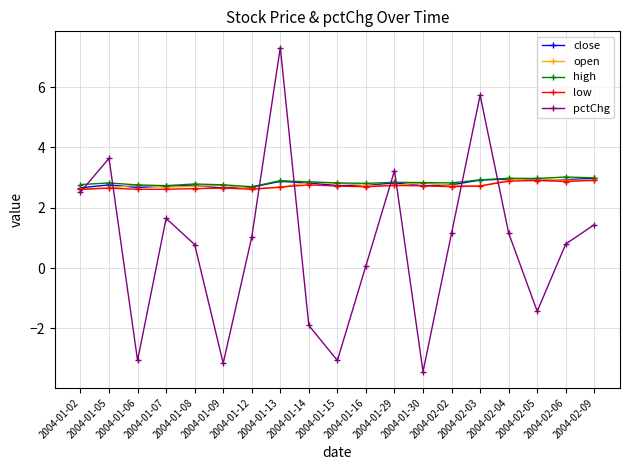

Which label corresponds to the smallest value in the chart?

2004-01-30